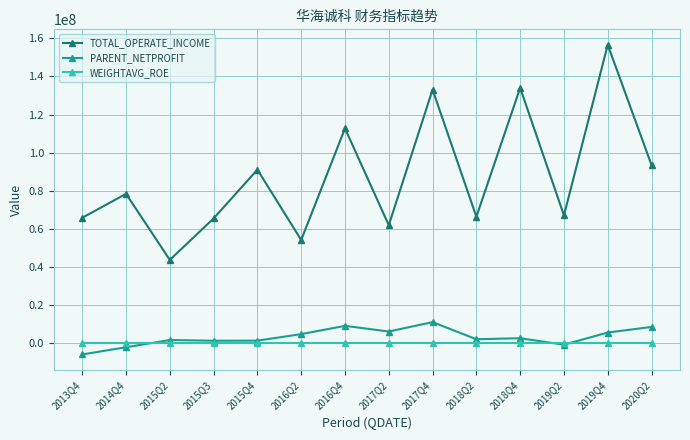

What are all the series names shown in the legend?

TOTAL_OPERATE_INCOME, PARENT_NETPROFIT, WEIGHTAVG_ROE